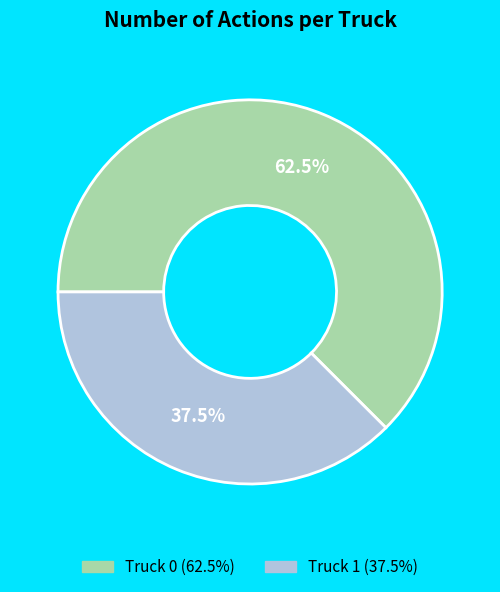

Between Truck 0 and Truck 1, which is larger?

Truck 0